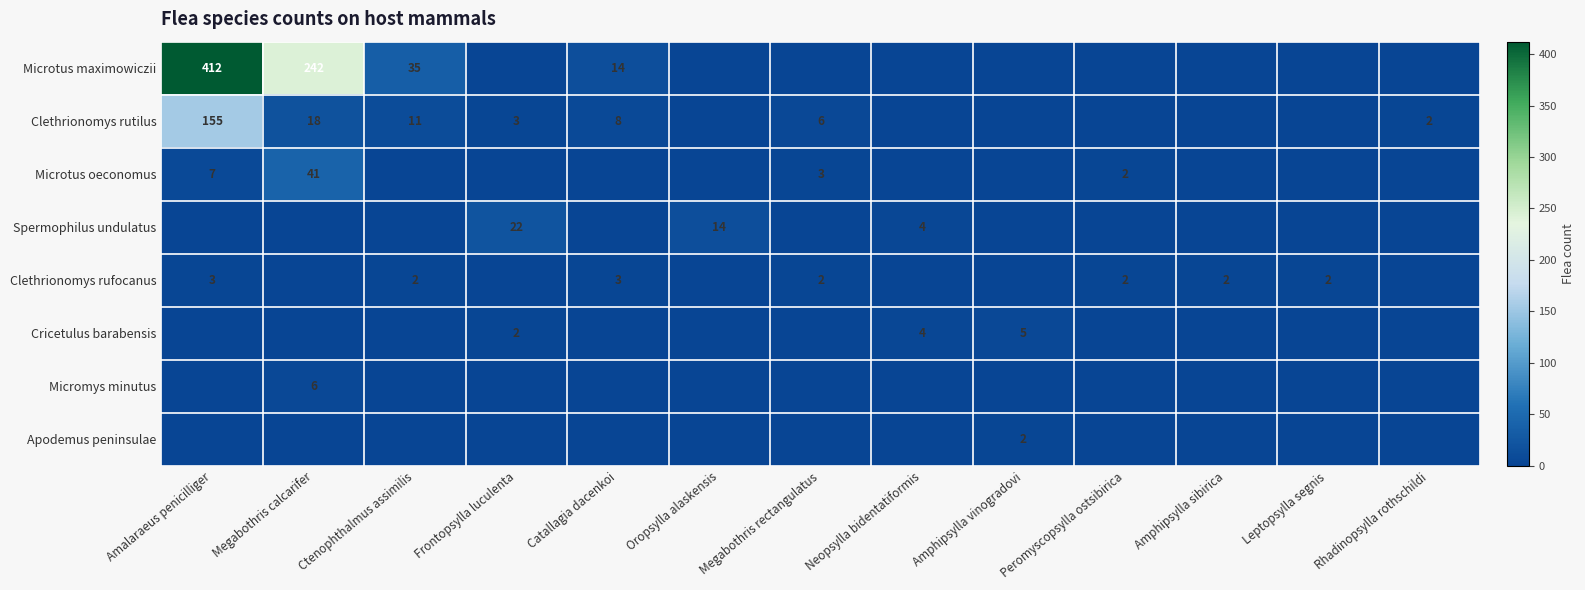

True or false: Spermophilus undulatus has a value of 6 at Neopsylla bidentatiformis.

False